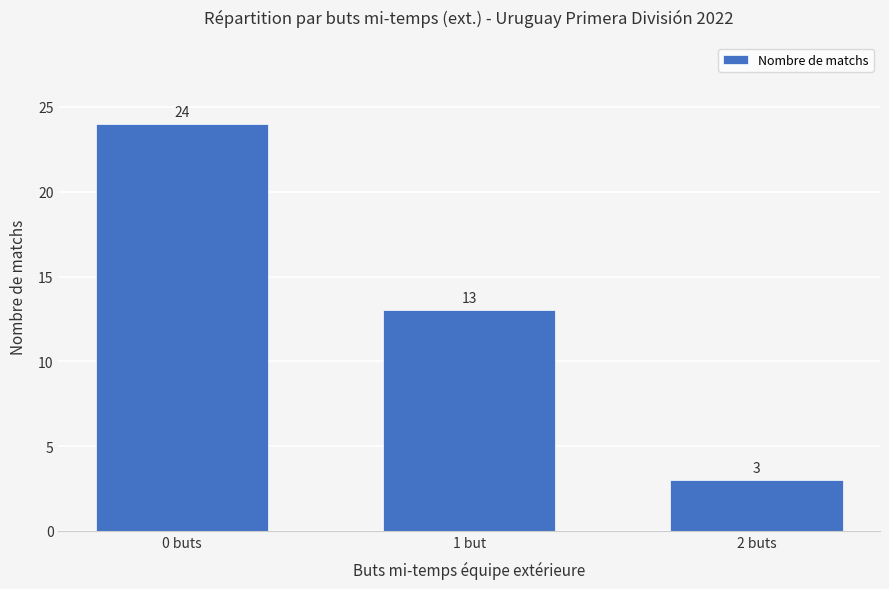

True or false: the data shows 13 at 1 but.

True